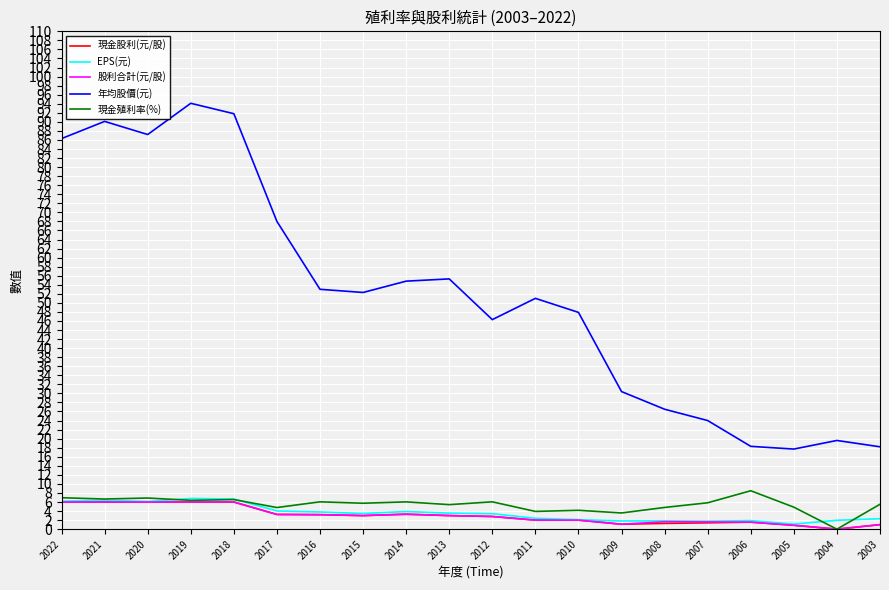

True or false: 現金股利(元/股) has a value of 3.3 at 2014.

True